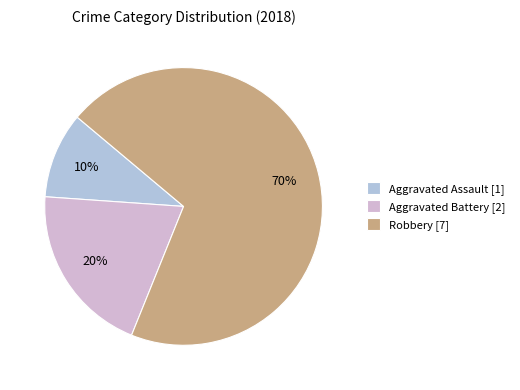

How many segments does this pie chart have?

3